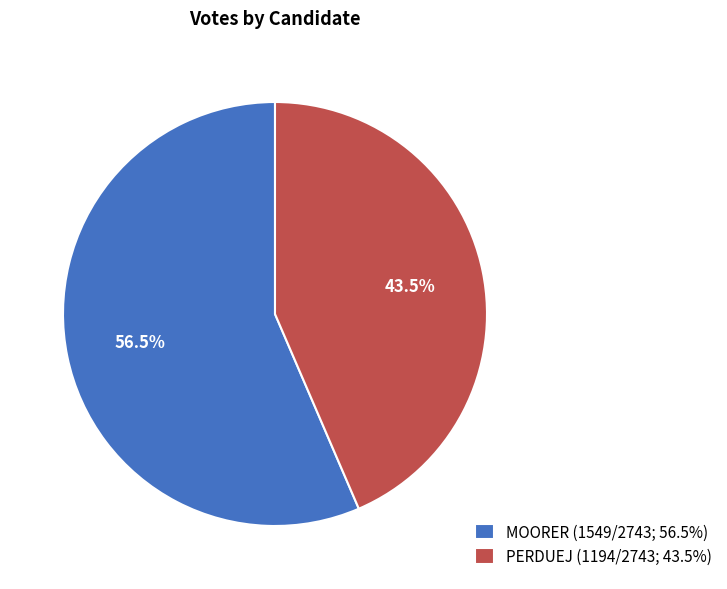

To the nearest percent, what is the difference between the largest and smallest slice percentages?

13%